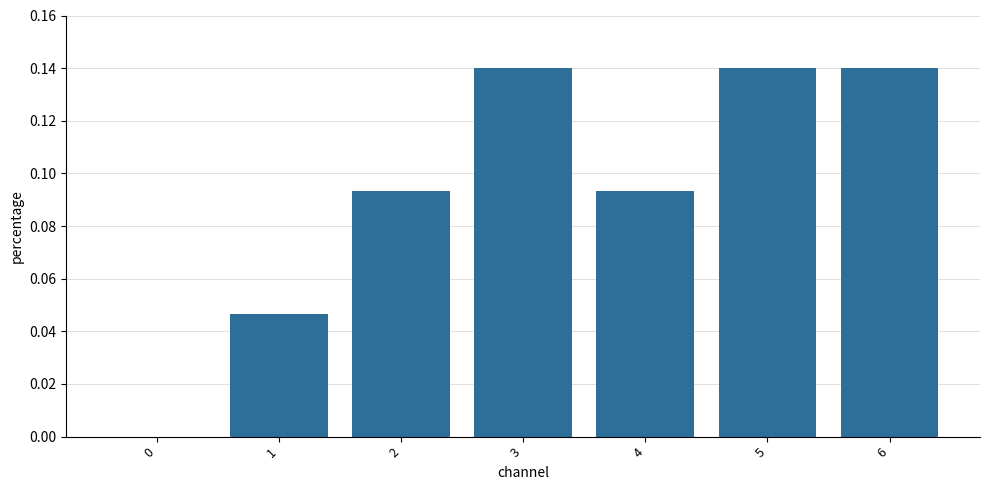

The chart shows a value of 0.2 at 6. True or false?

False